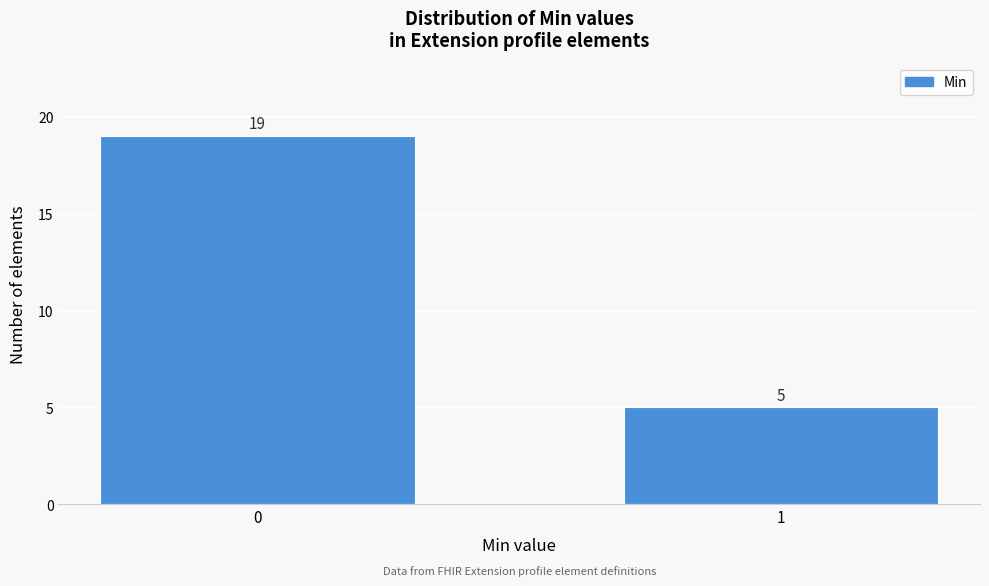

Reading left to right, list all the values displayed in this chart.

0=19	1=5